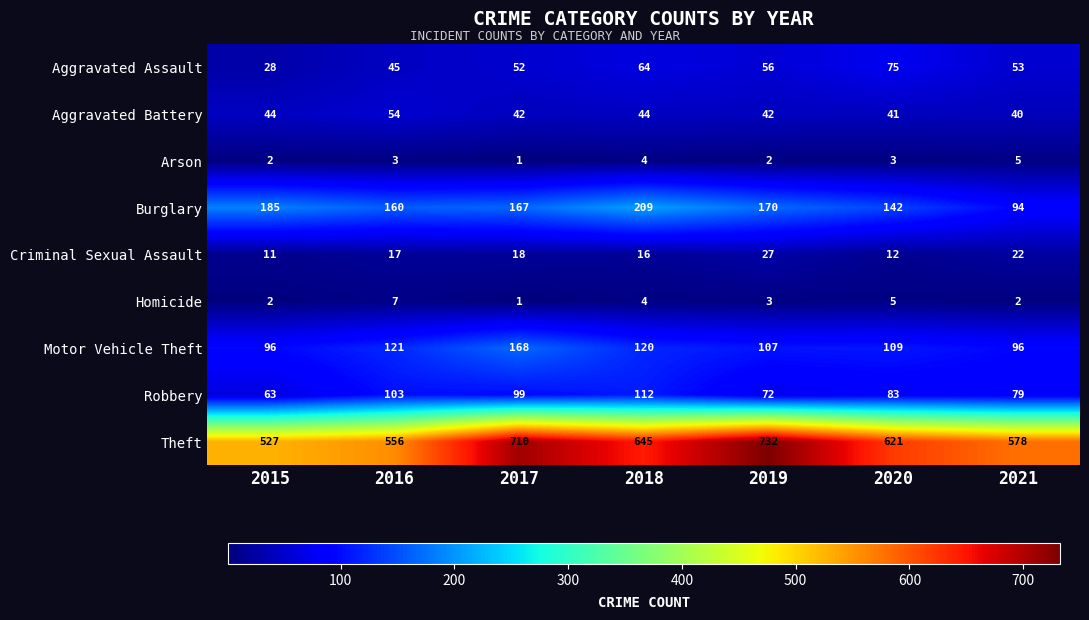

Between 2016 and 2020, which series saw the biggest shift?

Theft